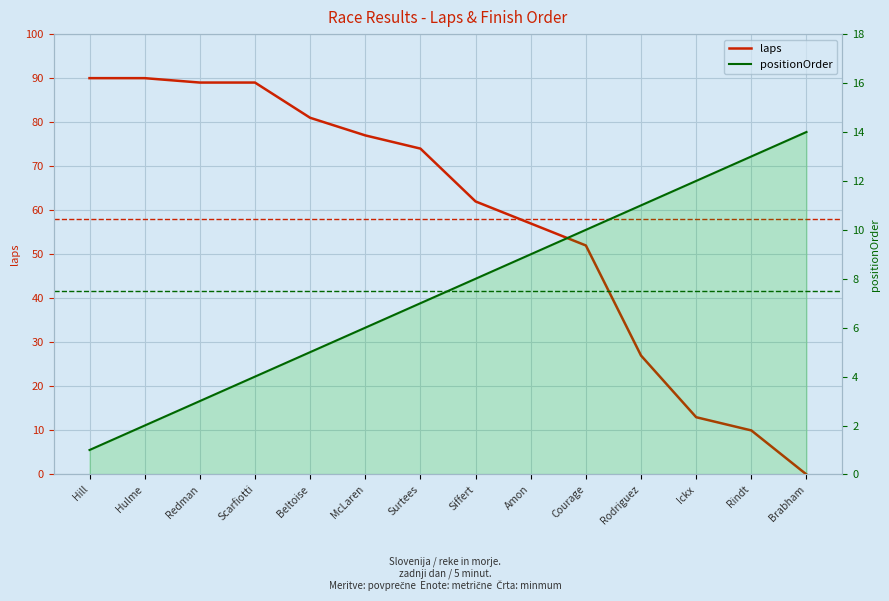

Reading left to right, extract all data points from this chart.

laps: Hill=90	Hulme=90	Redman=89	Scarfiotti=89	Beltoise=81	McLaren=77	Surtees=74	Siffert=62	Amon=57	Courage=52	Rodriguez=27	Ickx=13	Rindt=10	Brabham=0
positionOrder: Hill=1	Hulme=2	Redman=3	Scarfiotti=4	Beltoise=5	McLaren=6	Surtees=7	Siffert=8	Amon=9	Courage=10	Rodriguez=11	Ickx=12	Rindt=13	Brabham=14